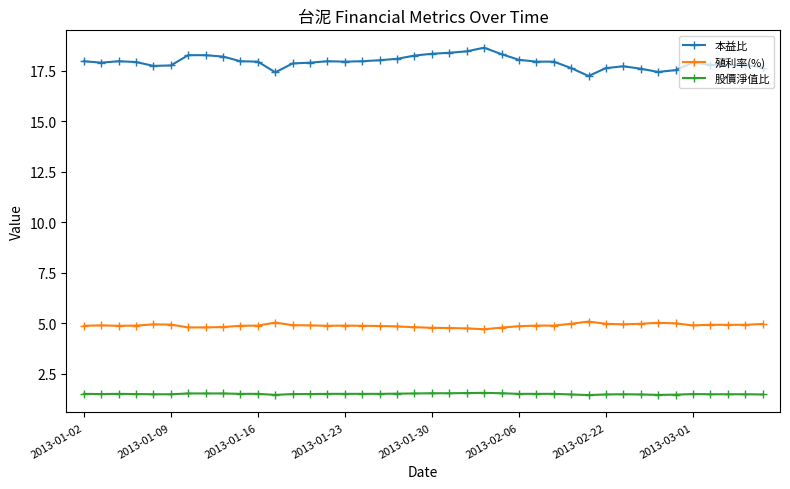

Which series has the widest spread of values?

本益比